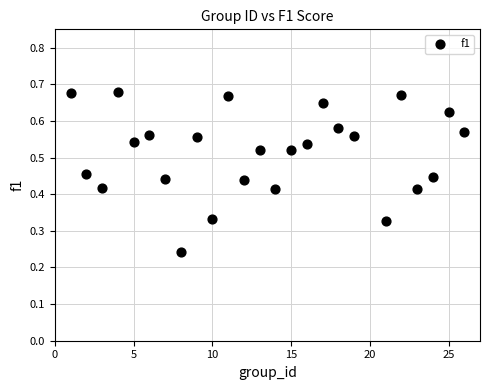

What is the range of X values (max minus min)?

25.0